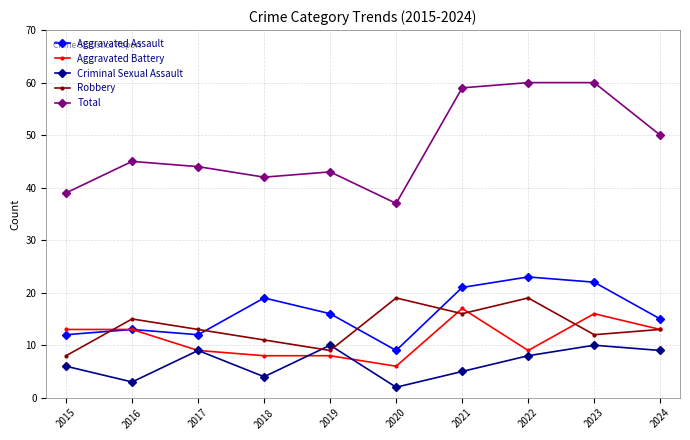

What is the difference between the maximum and minimum values in the Criminal Sexual Assault series?

8